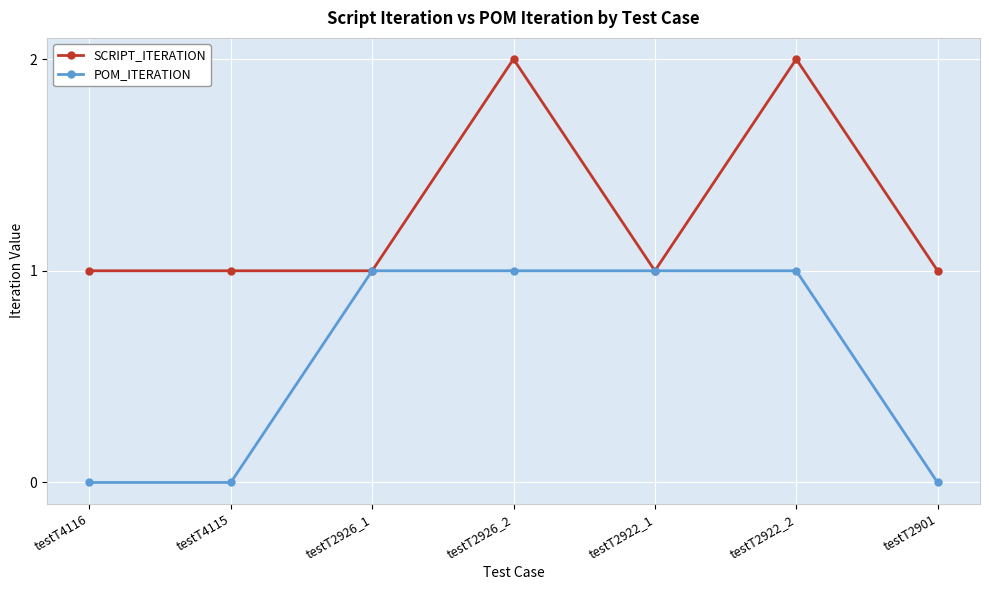

Reading right to left, transcribe all the data shown in this chart.

SCRIPT_ITERATION: testT2901=1	testT2922_2=2	testT2922_1=1	testT2926_2=2	testT2926_1=1	testT4115=1	testT4116=1
POM_ITERATION: testT2901=0	testT2922_2=1	testT2922_1=1	testT2926_2=1	testT2926_1=1	testT4115=0	testT4116=0